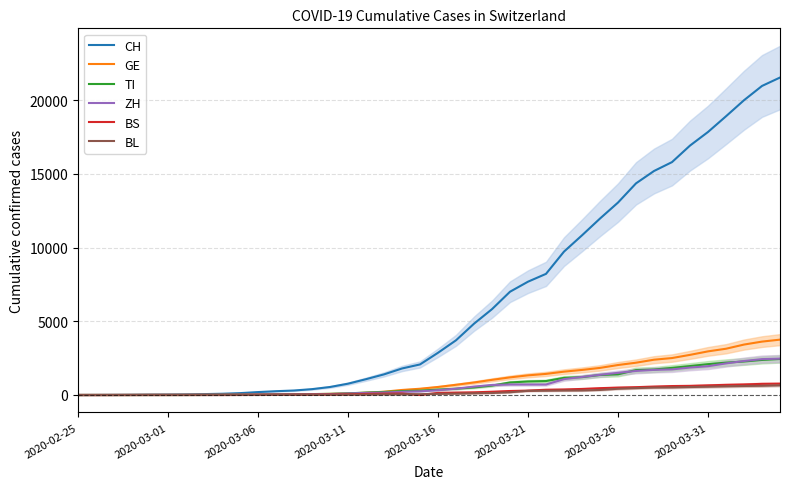

True or false: ZH and BS intersect in this chart.

False